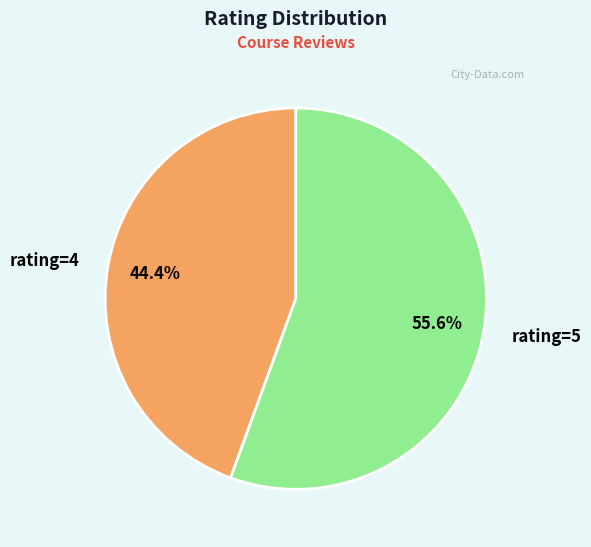

The rating=5 slice represents 56% of the pie. True or false?

True